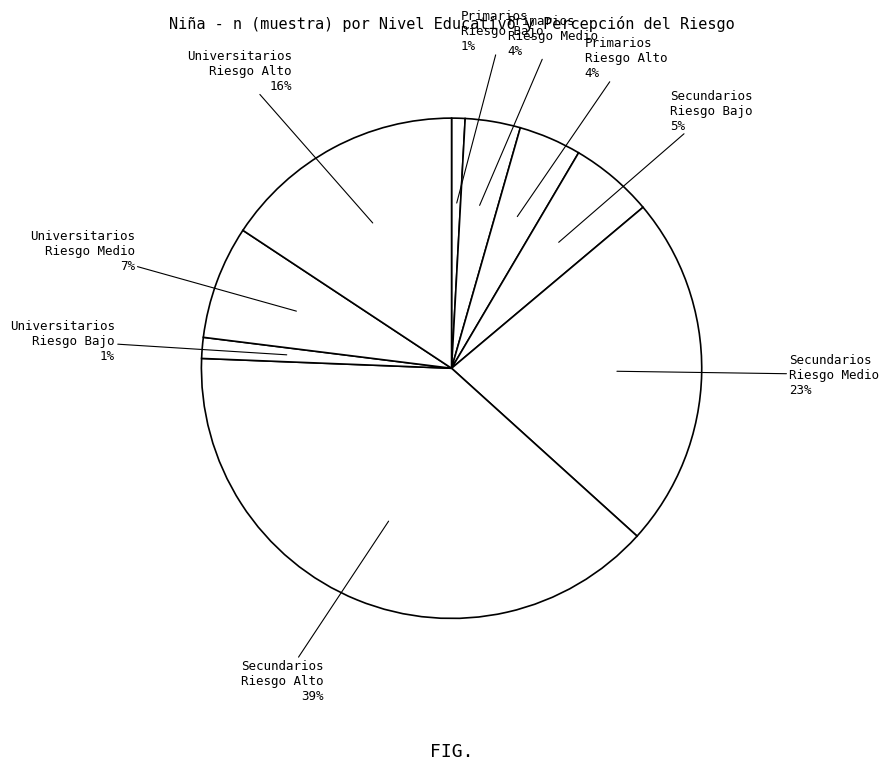

What is the smallest slice in the pie chart?

Primarios
Riesgo Bajo